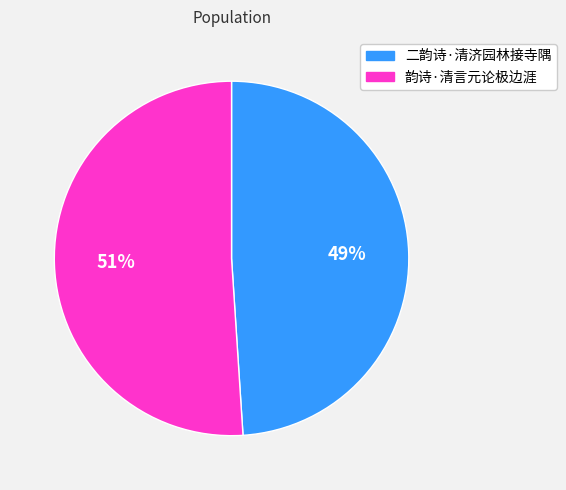

What percentage is the 韵诗·清言元论极边涯 slice, to the nearest percent?

51%